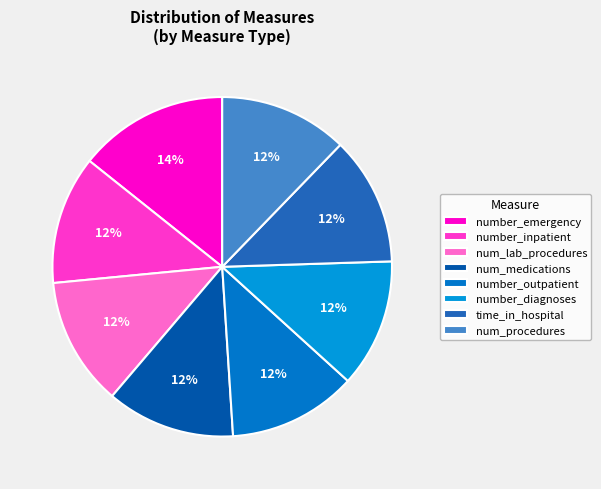

To the nearest percent, what is the average slice percentage?

12%